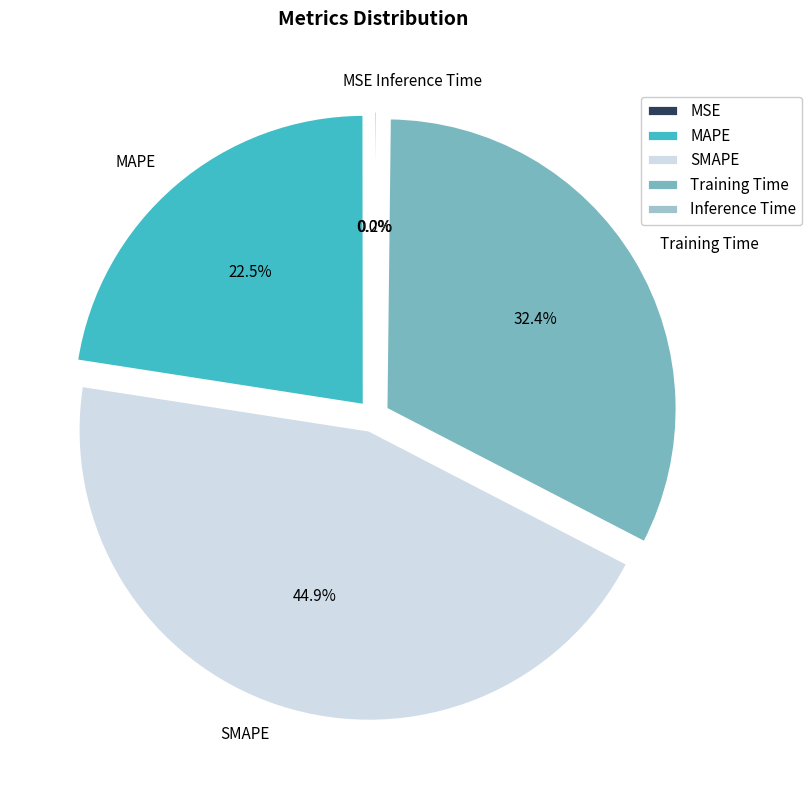

Is Training Time the majority of the pie?

No